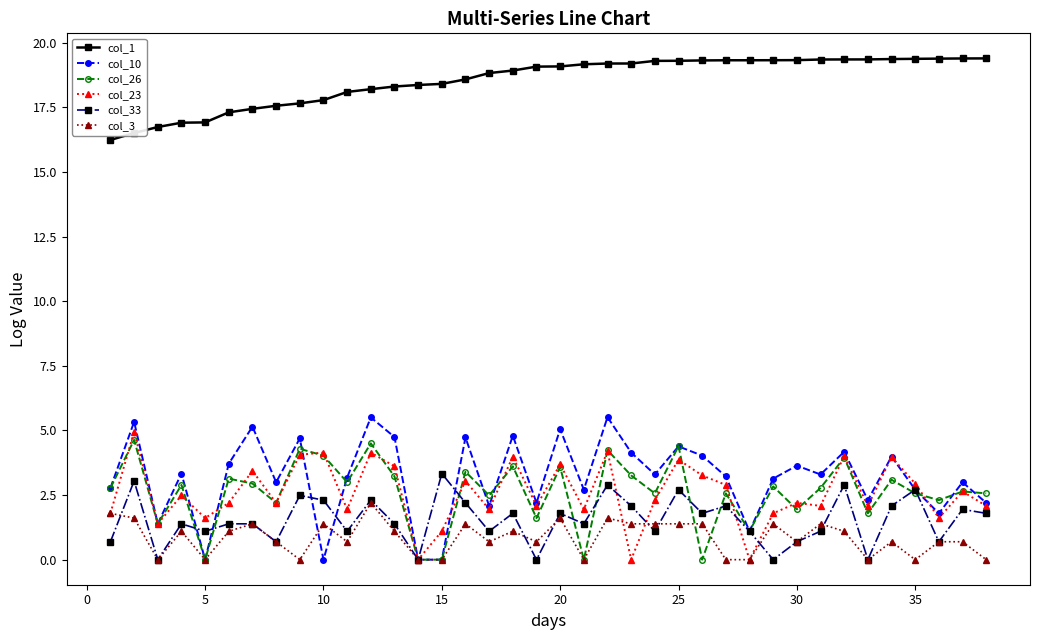

How many lines are shown in the chart?

6